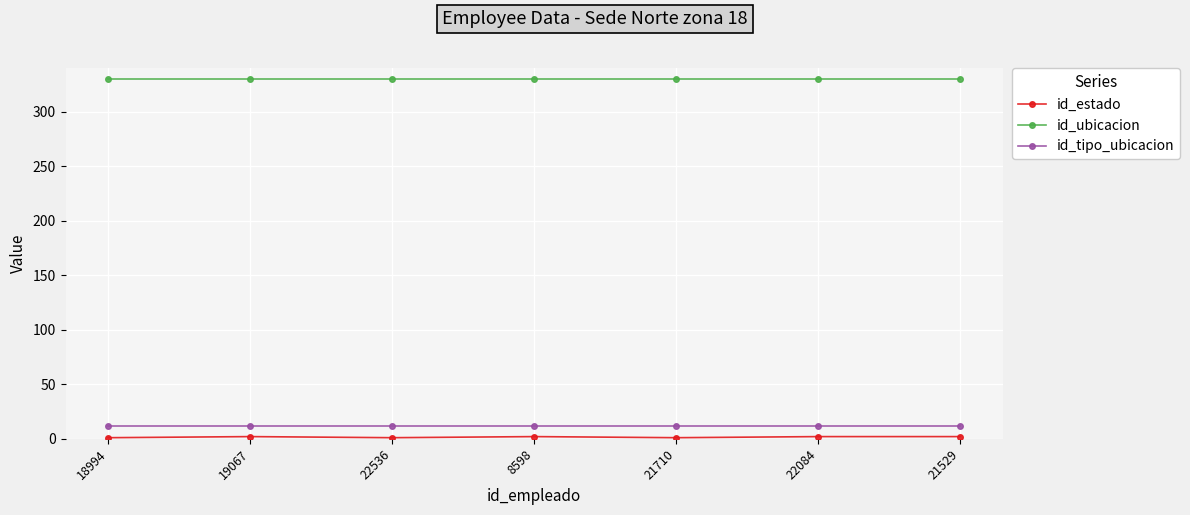

True or false: id_tipo_ubicacion has a value of 12 at 19067.

True